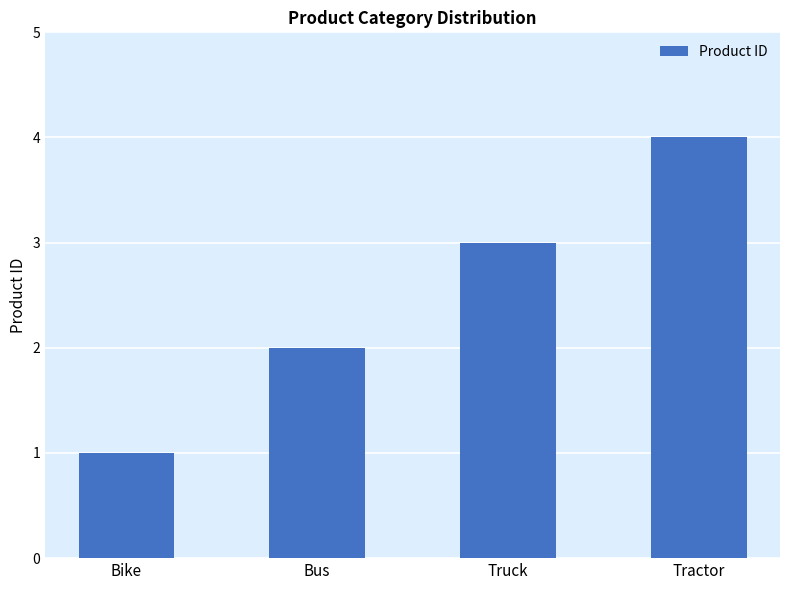

Rank the categories by value from highest to lowest.

Tractor, Truck, Bus, Bike